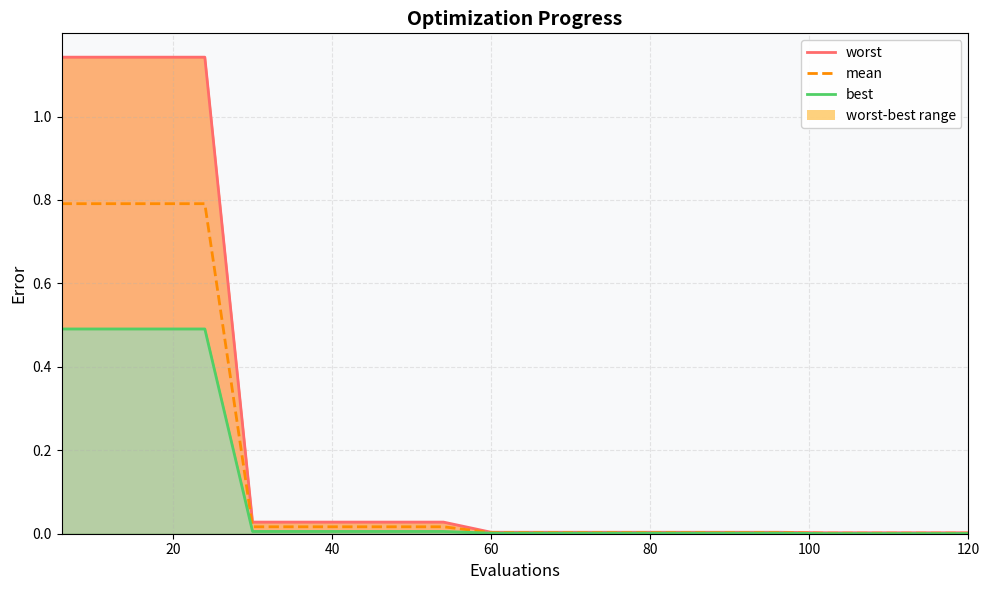

Is it true that mean equals 0.0 at 100?

False